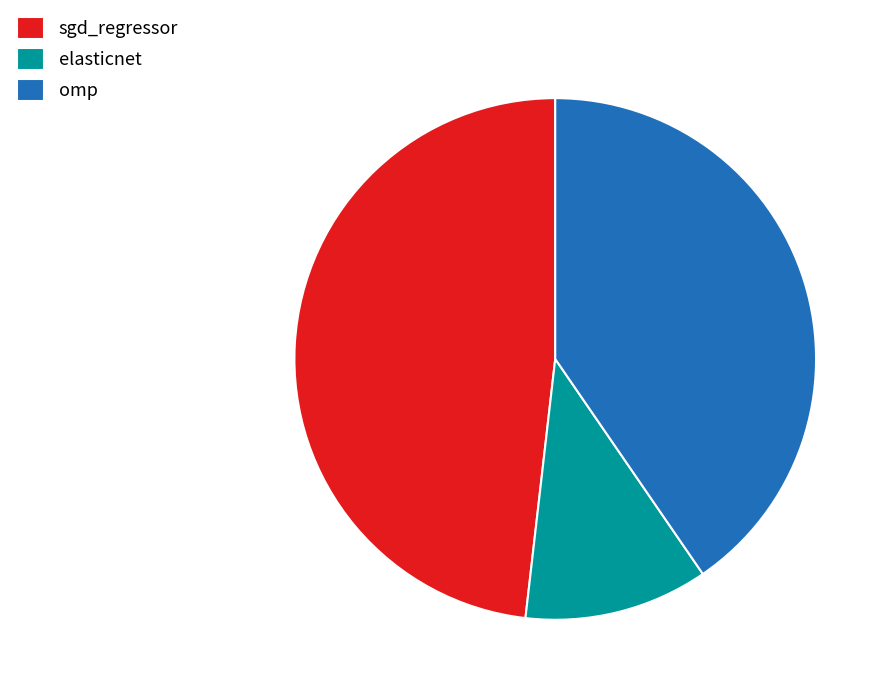

Count the number of slices in the pie.

3